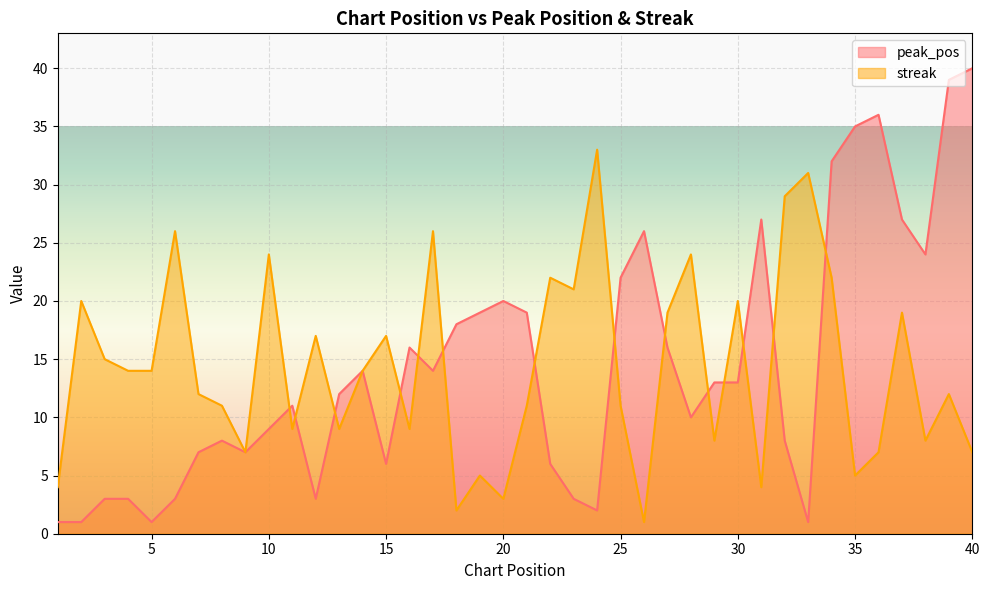

True or false: streak has a value of 15 at 24.

False